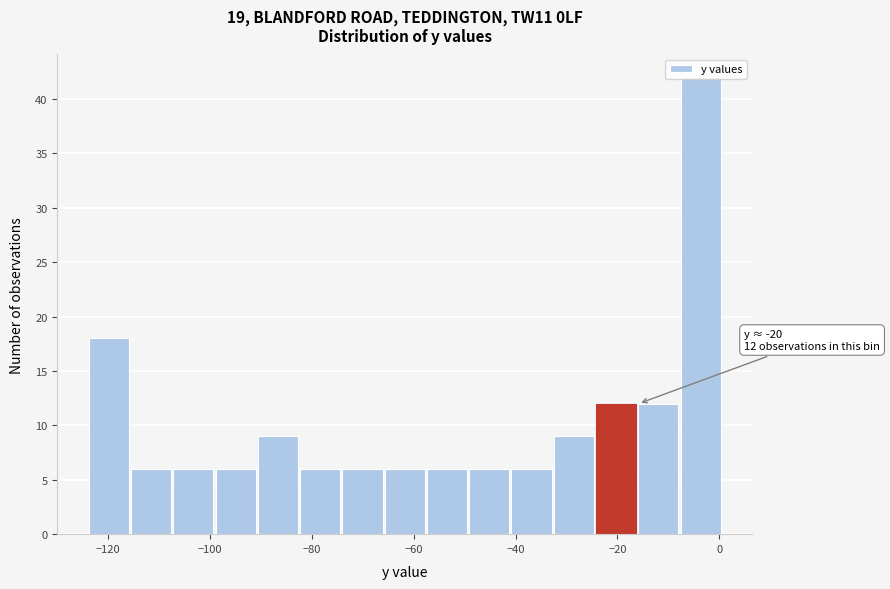

Over which range of the x-axis is the bar tallest?

-8 to 0